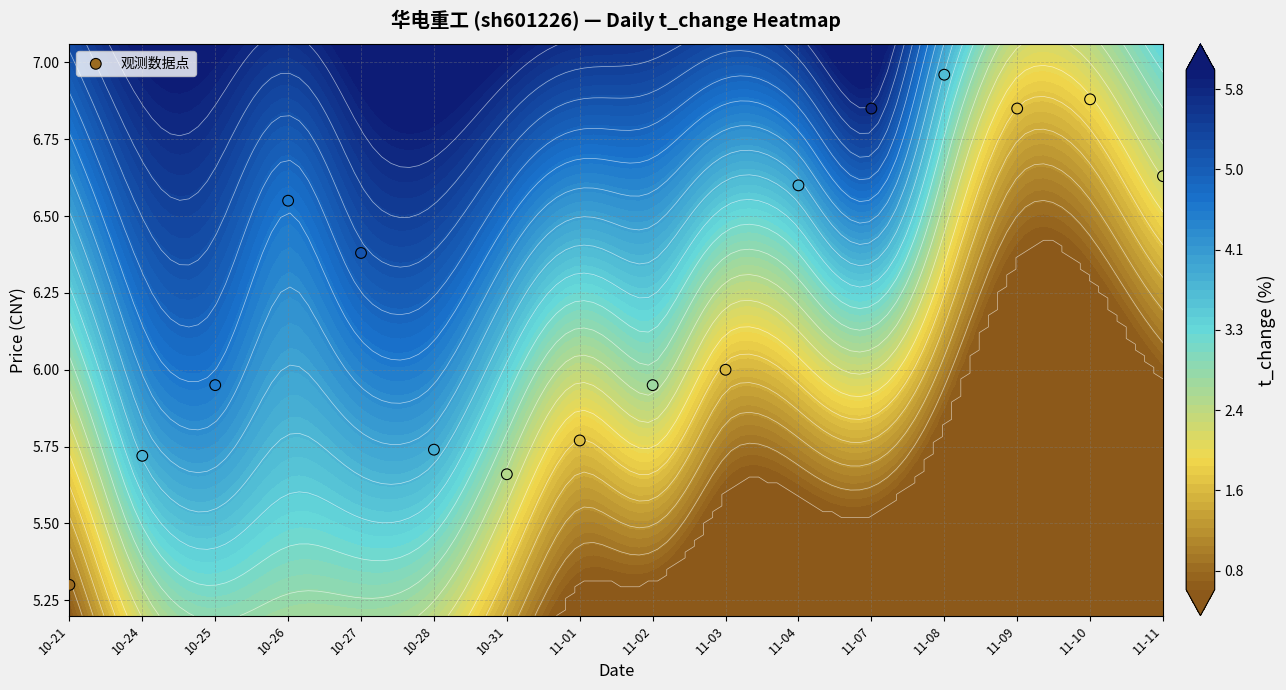

How many series are shown in this chart?

1